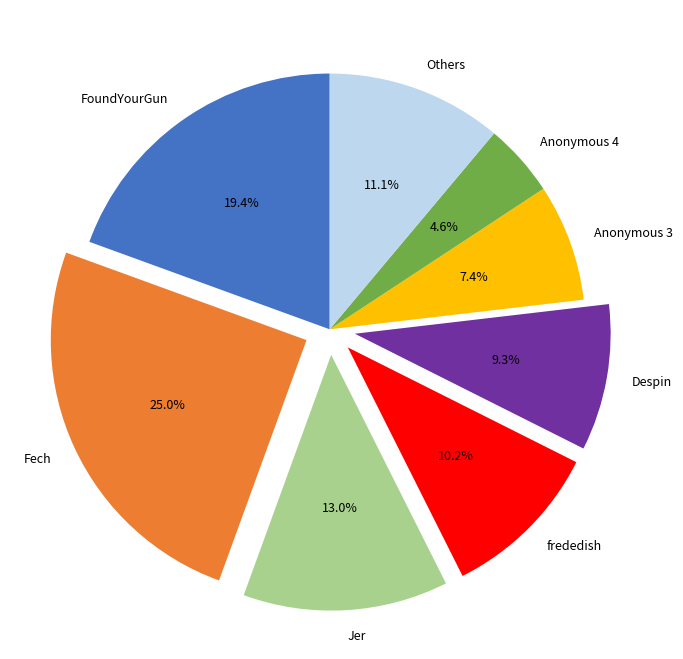

Which slice is the largest?

Fech